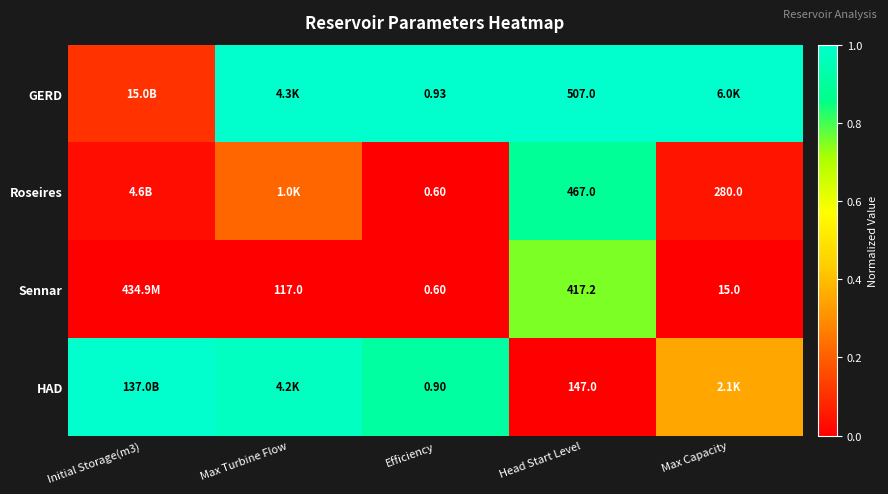

Rank the series at Head Start Level from highest to lowest value.

GERD, Roseires, Sennar, HAD